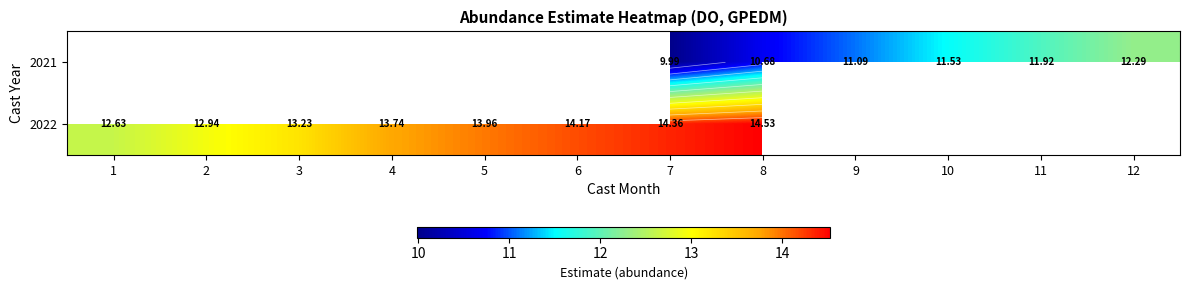

List the series in order of their peak value, lowest first.

2021, 2022